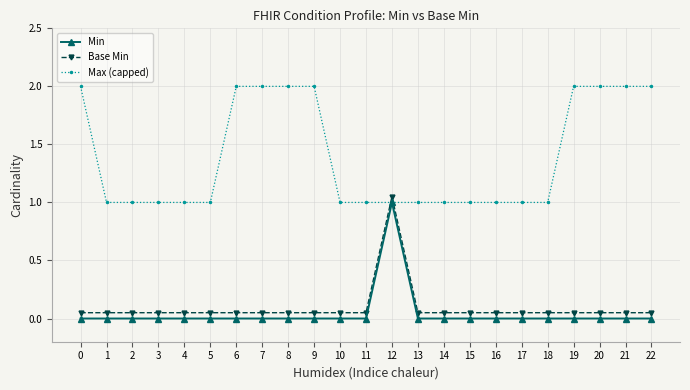

At which category is the sum across all series the highest?

12